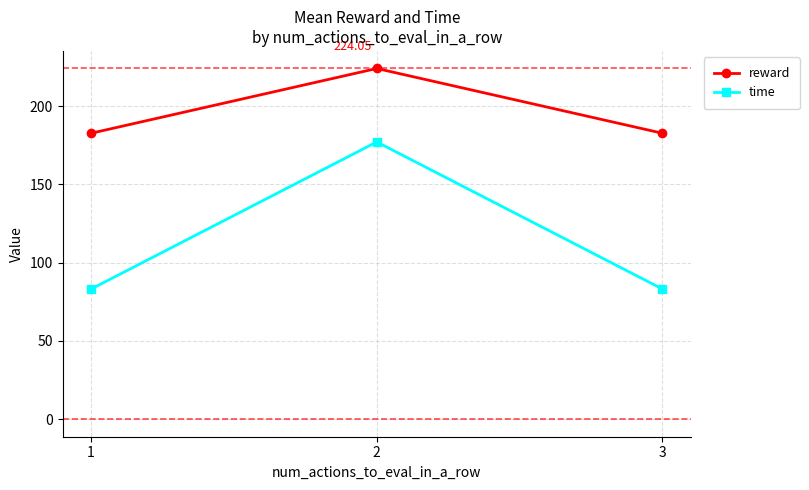

Read the time value at 2.

177.1